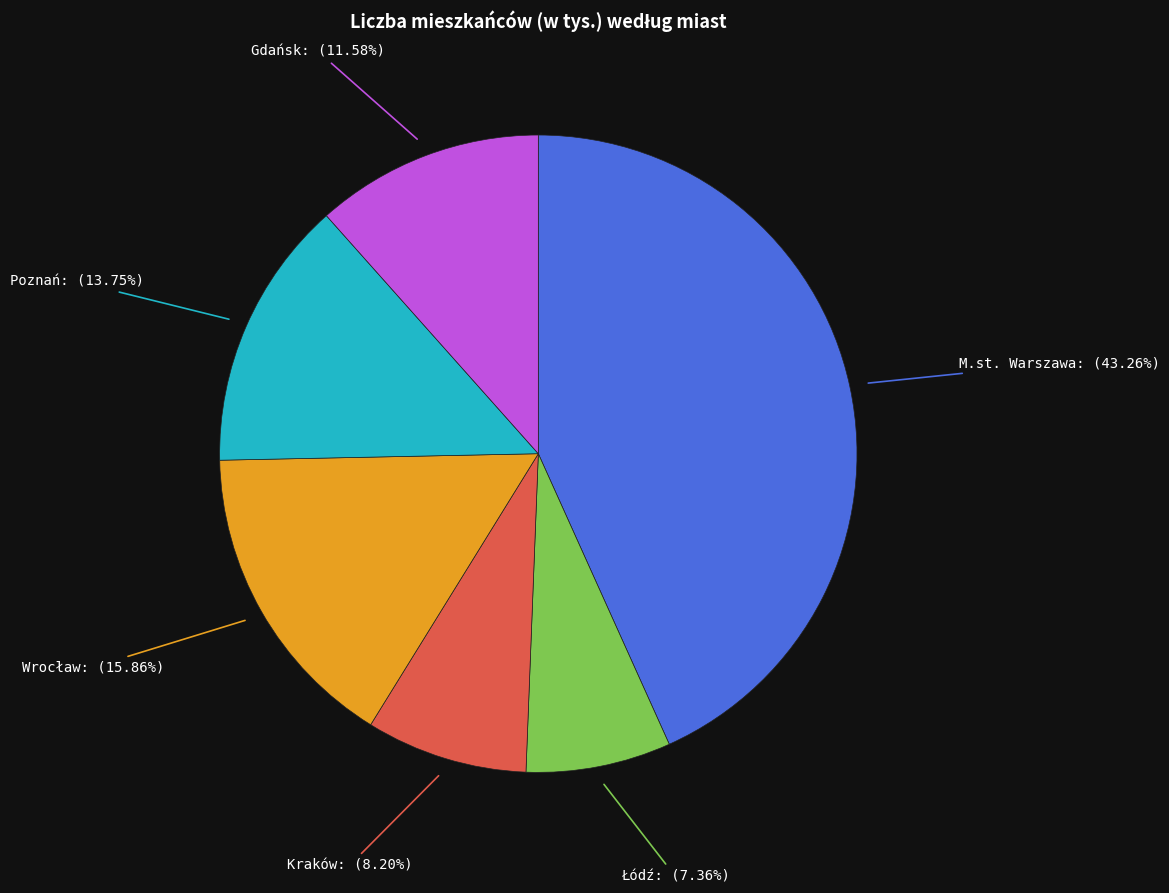

Is there a majority slice in this chart?

No